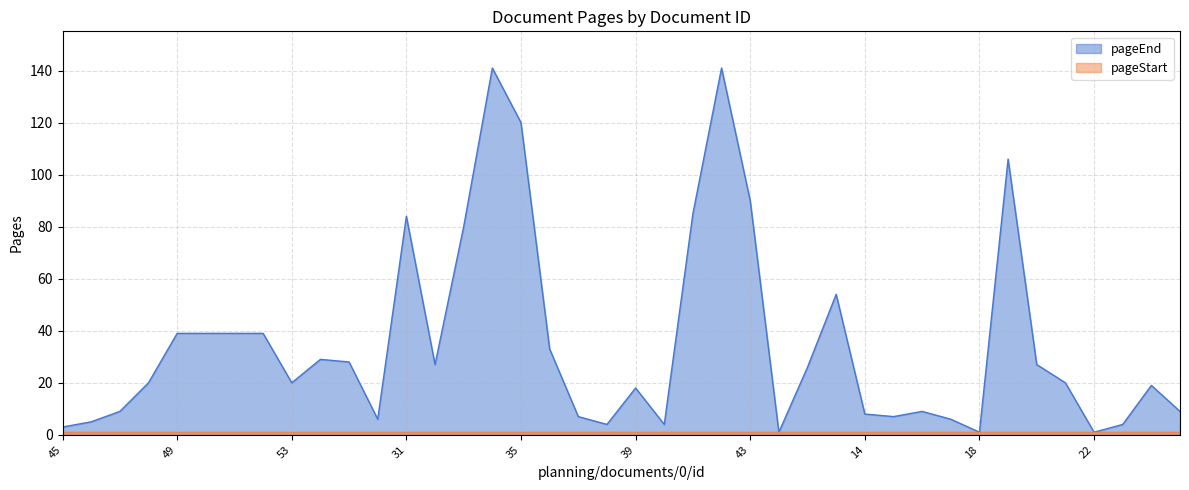

What is the minimum value shown in the chart?

1